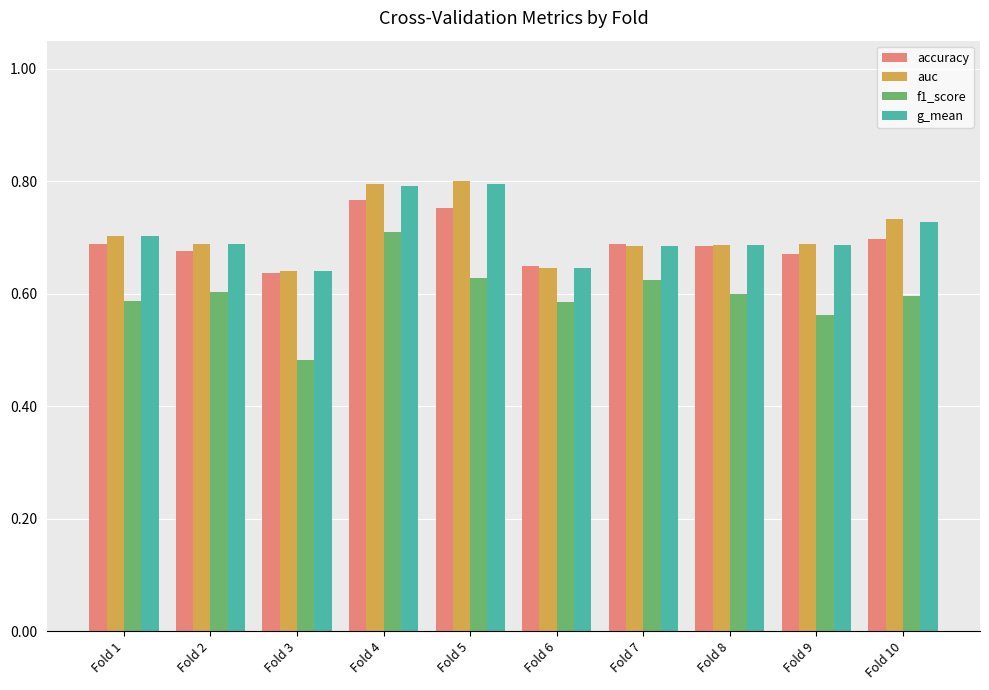

How many bars are there in total?

40